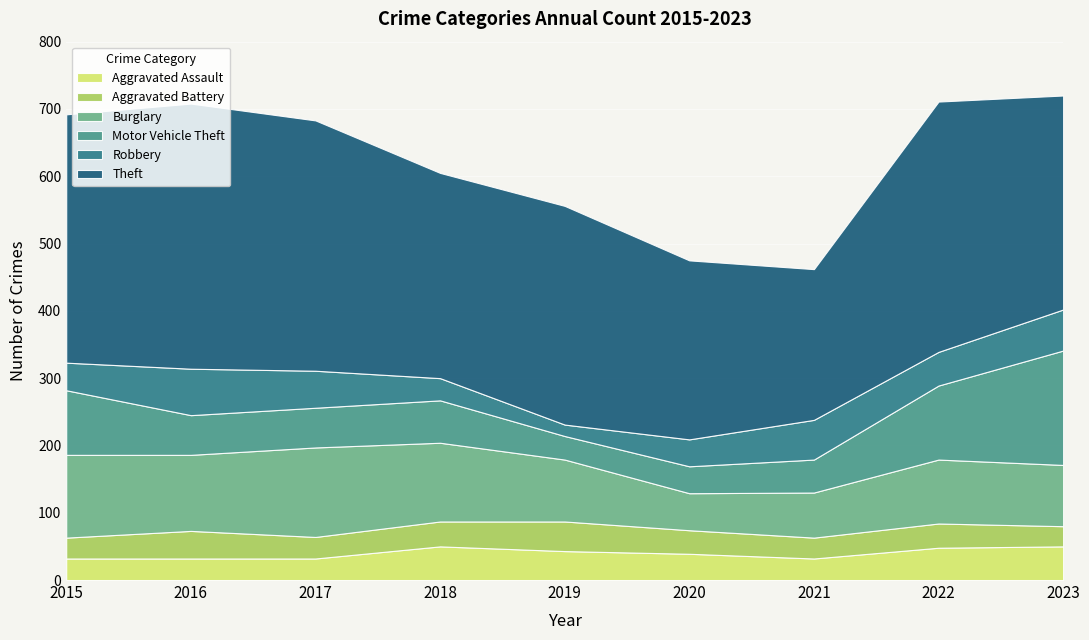

Where does the Theft series first go above 325?

2015